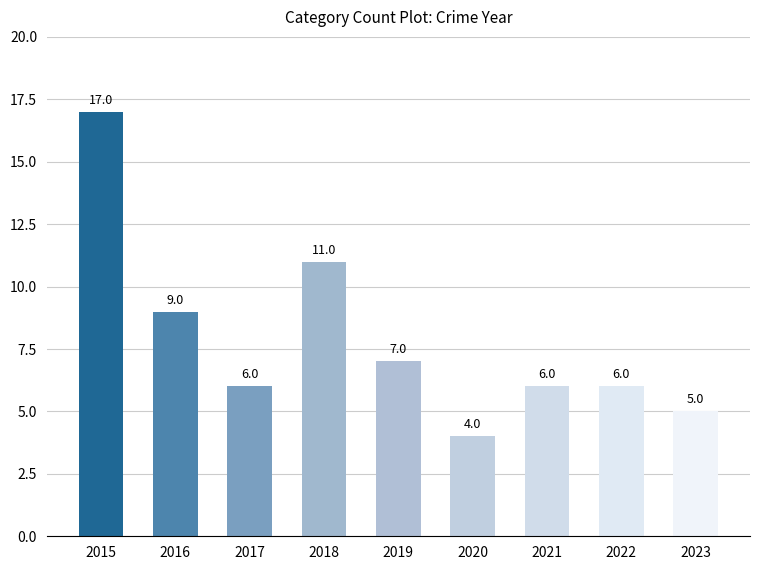

The chart shows a value of 11 at 2018. True or false?

True